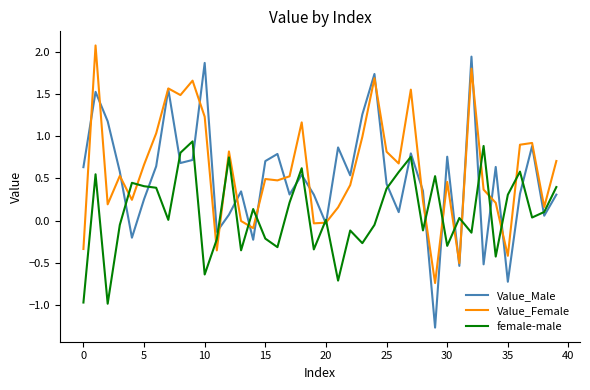

List the series in order of their overall mean, highest first.

Value_Female, Value_Male, female-male